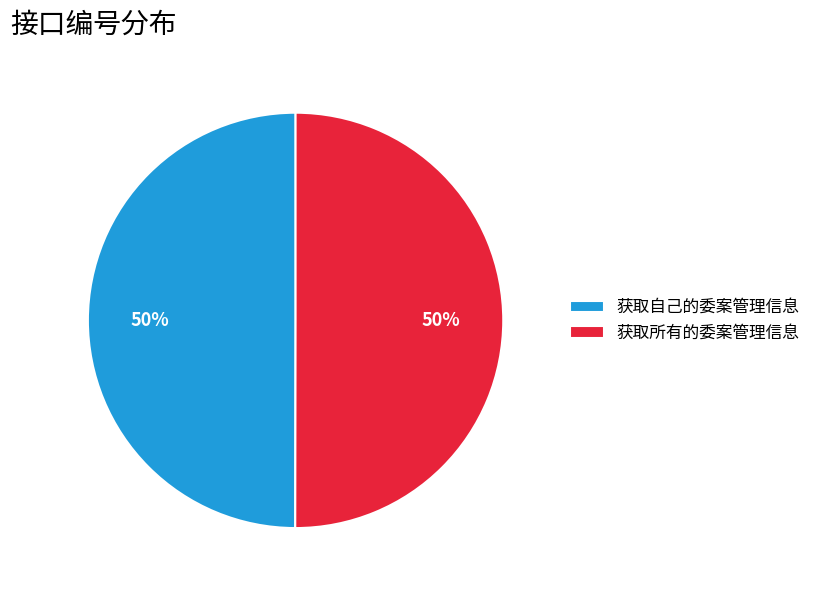

How many segments does this pie chart have?

2